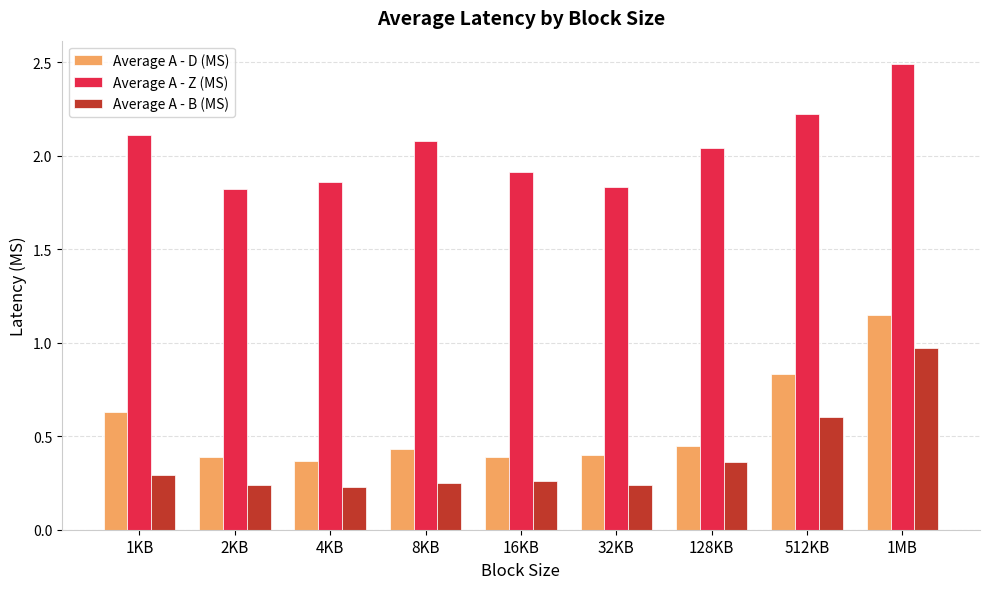

What is the maximum value for Average A - Z (MS)?

2.5